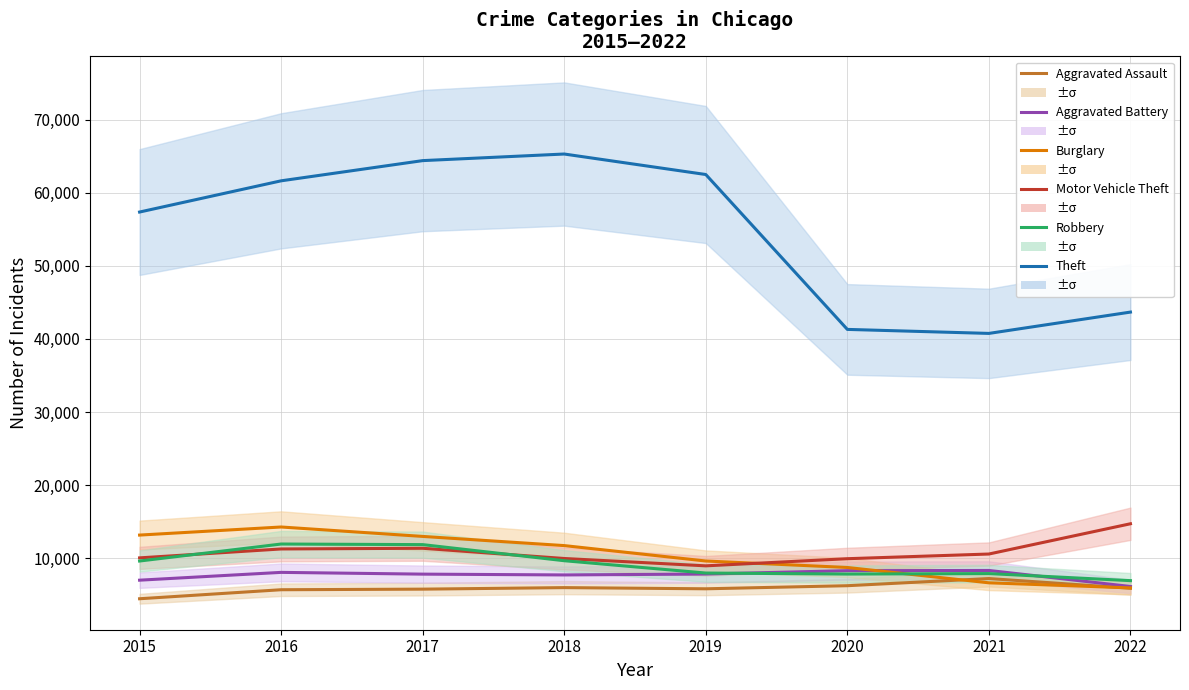

Reading left to right, what are all the values shown in this chart?

Aggravated Assault: 2015=4480	2016=5712	2017=5793	2018=6001	2019=5840	2020=6263	2021=7241	2022=5916
Aggravated Battery: 2015=7018	2016=8085	2017=7845	2018=7735	2019=7857	2020=8319	2021=8348	2022=6154
Burglary: 2015=13184	2016=14289	2017=13001	2018=11746	2019=9639	2020=8755	2021=6657	2022=5965
Motor Vehicle Theft: 2015=10068	2016=11286	2017=11380	2018=9983	2019=8978	2020=9955	2021=10594	2022=14732
Robbery: 2015=9638	2016=11960	2017=11880	2018=9679	2019=7994	2020=7855	2021=7919	2022=6955
Theft: 2015=57350	2016=61618	2017=64380	2018=65282	2019=62480	2020=41304	2021=40756	2022=43671